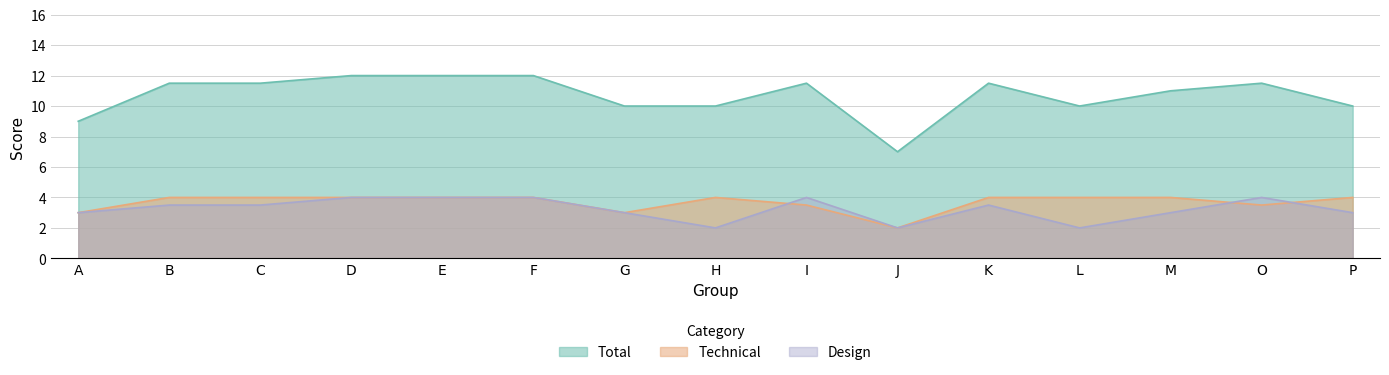

How many interior local peaks does the Design series have?

3